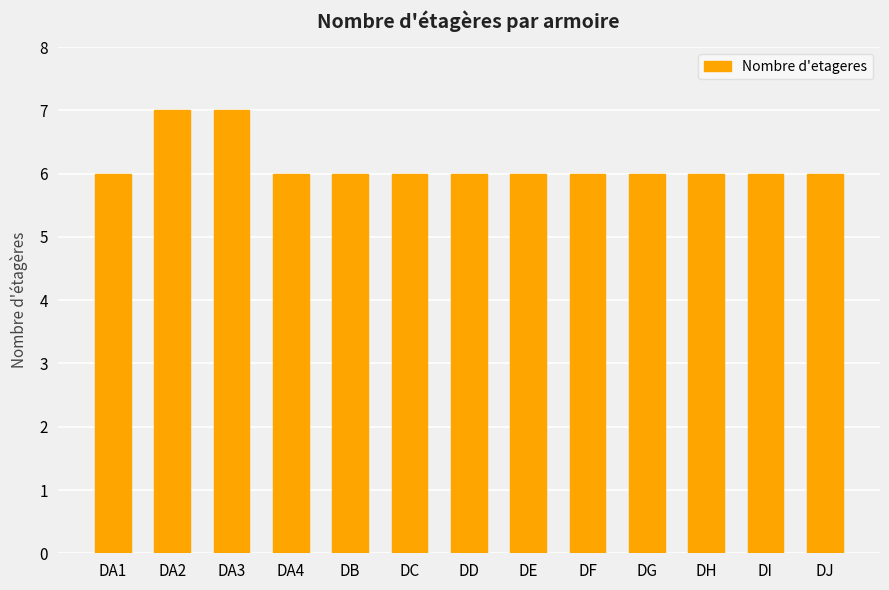

Is it true that the value at DB is 10?

False